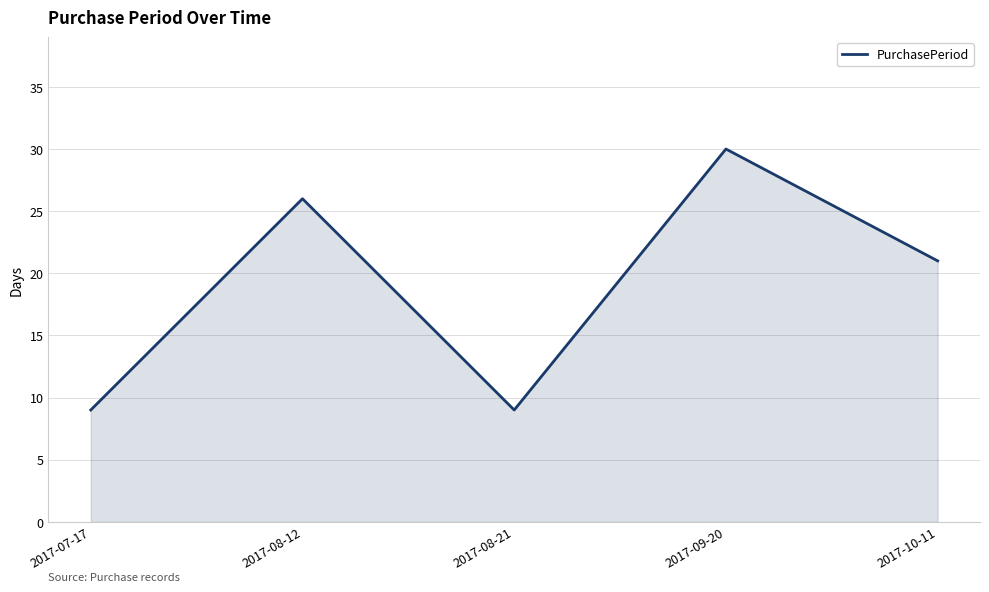

True or false: there are more than 0 points higher than both neighbors.

True